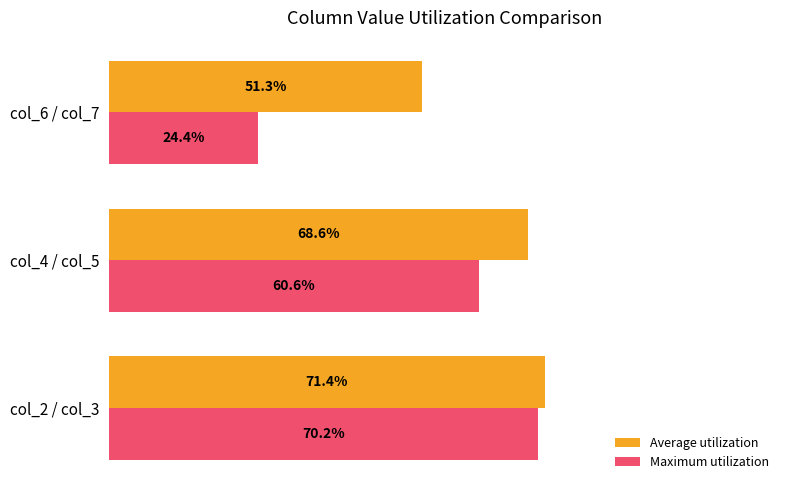

Is the value of Maximum utilization at col_6 / col_7 greater than the value of Average utilization at col_4 / col_5?

No